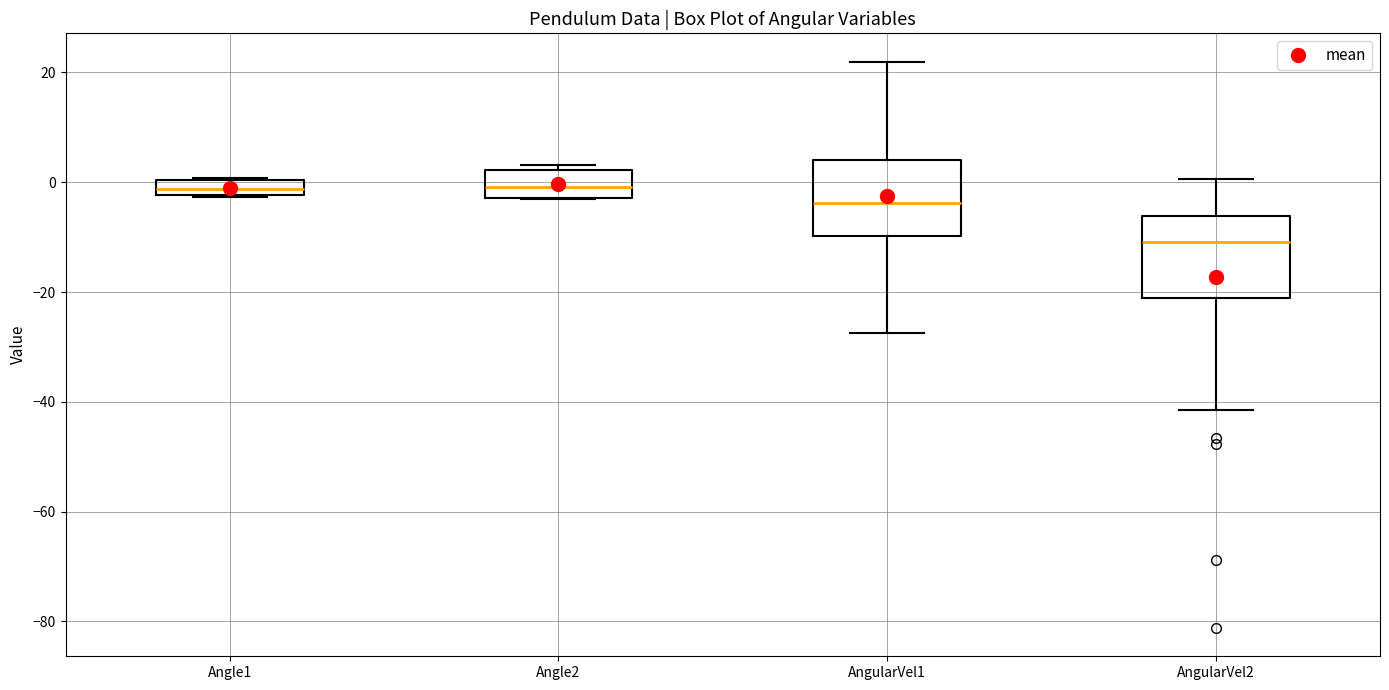

Where is the lower edge of the box for Angle2 on the y-axis? The values are not printed on the chart, so give them approximately, as read against the axis.

-2